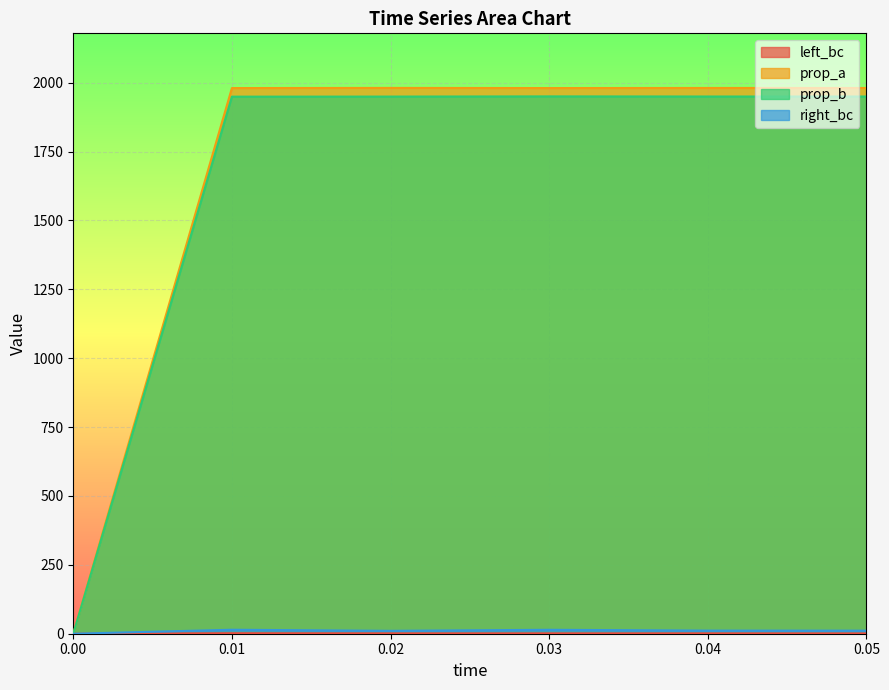

What is the sum of the prop_a values at 0.00 and 0.01?

1980.2